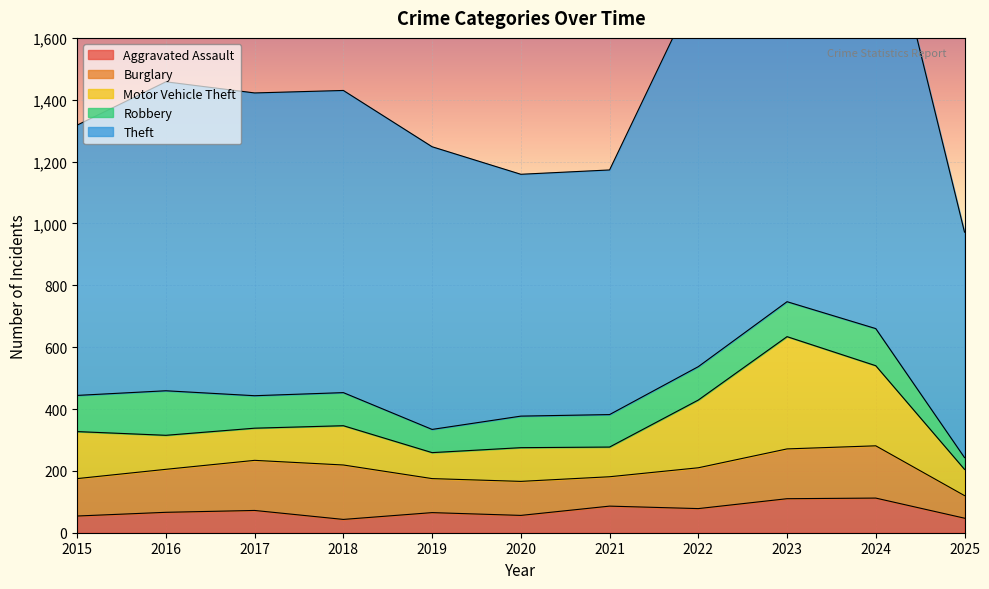

How many interior local valleys does the Robbery series have?

2